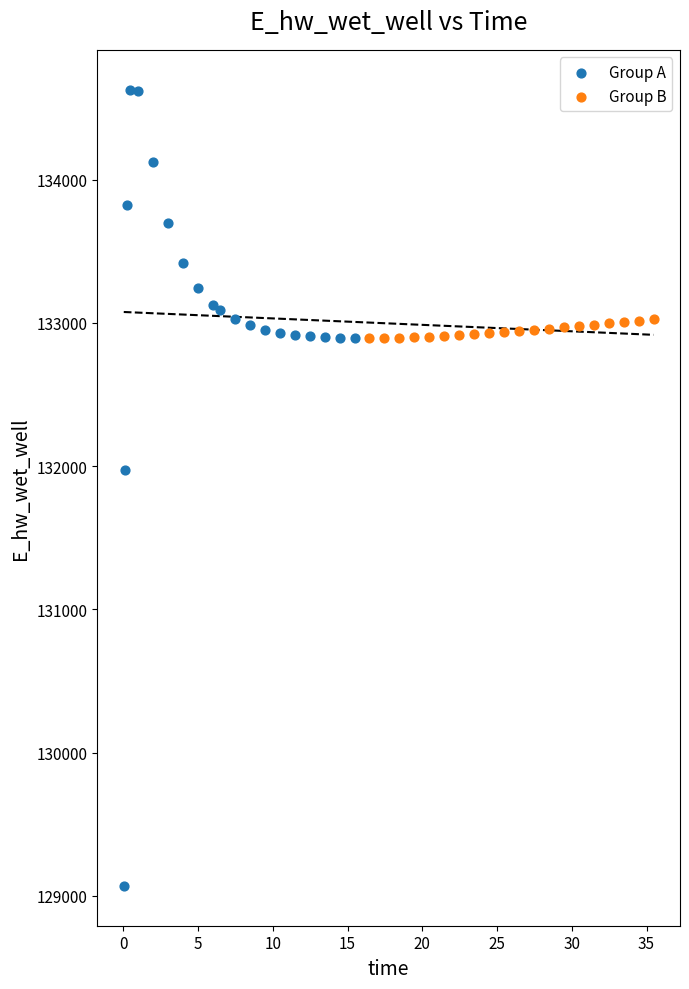

What are all the series names shown in the legend?

Group A, Group B